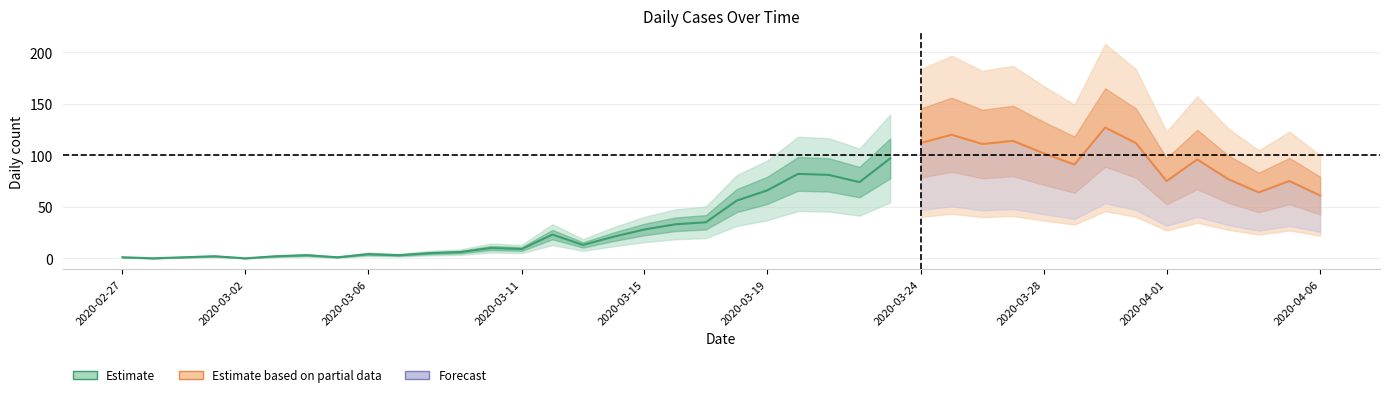

How many data points in not-confirmed are above 1?

13